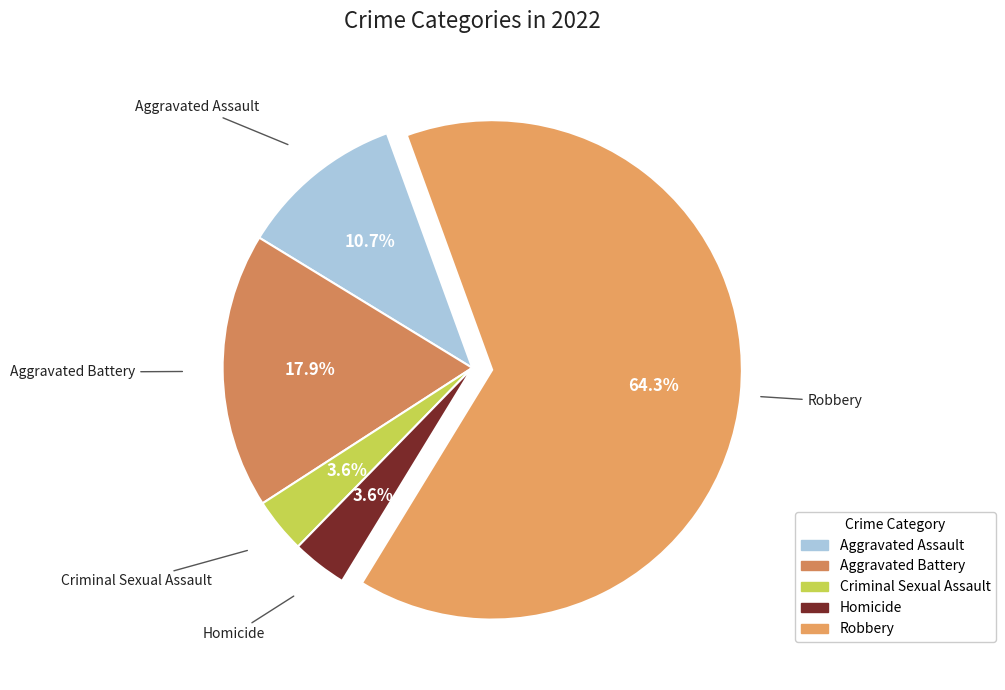

Which category has the biggest portion of the pie?

Robbery